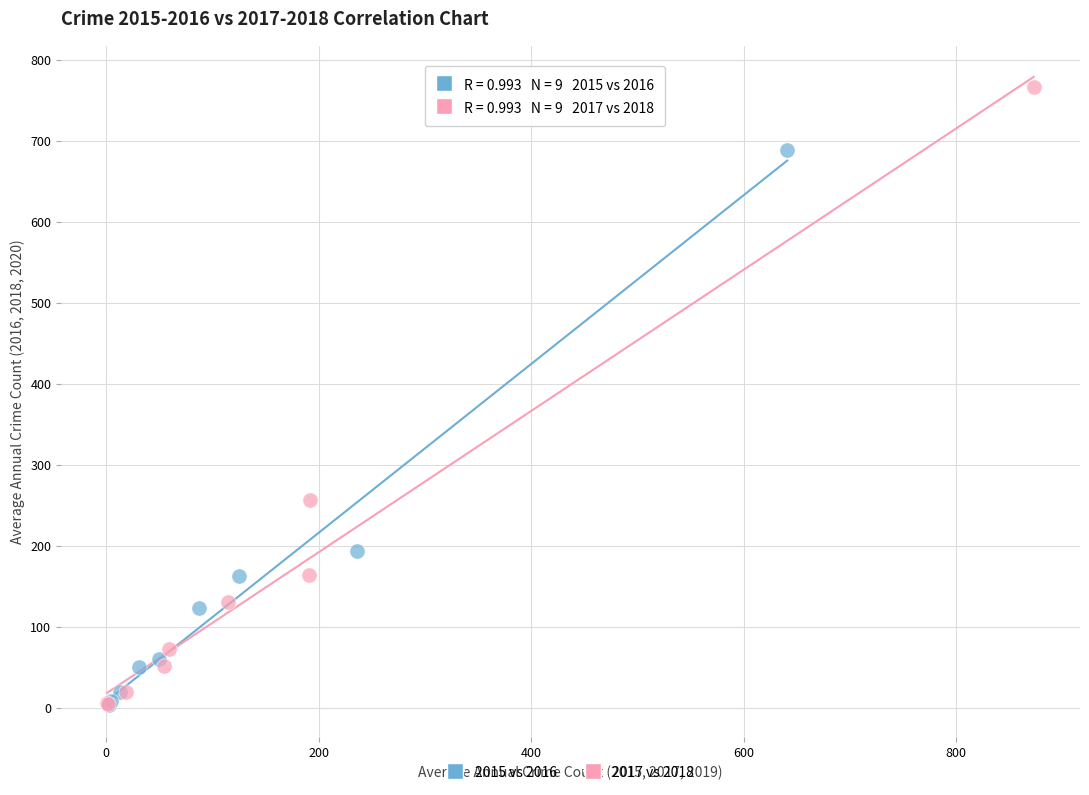

Which series contains the highest Y value?

2017 vs 2018